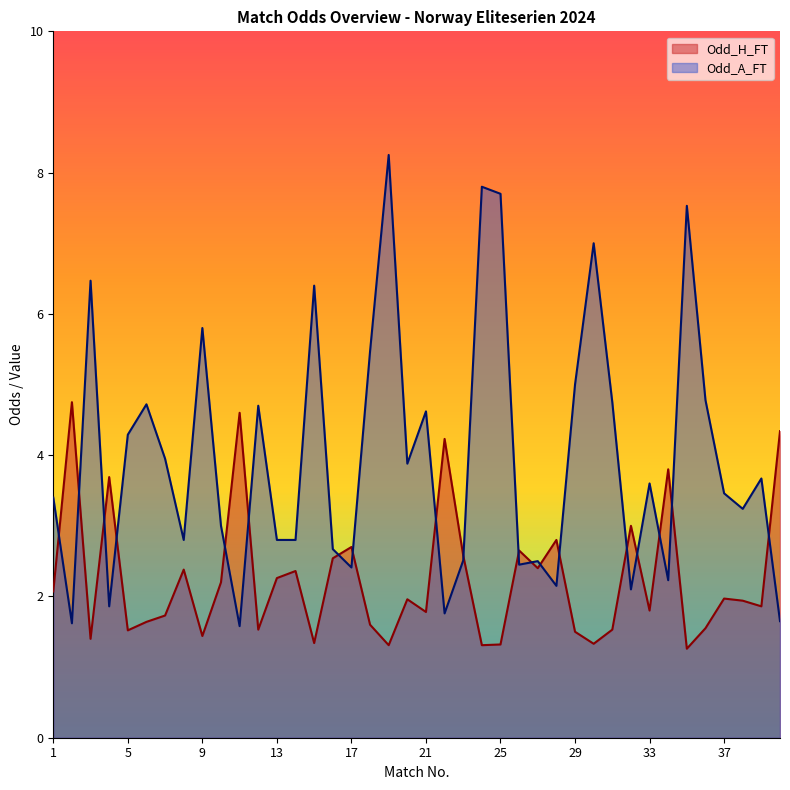

What is the smallest value displayed?

1.3